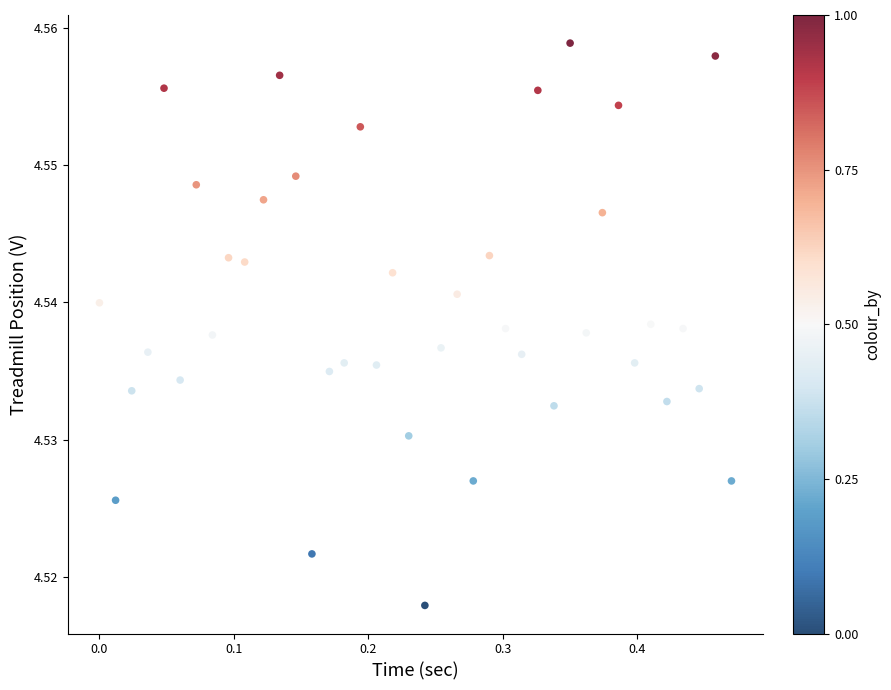

What is the range of X values (max minus min)?

0.5